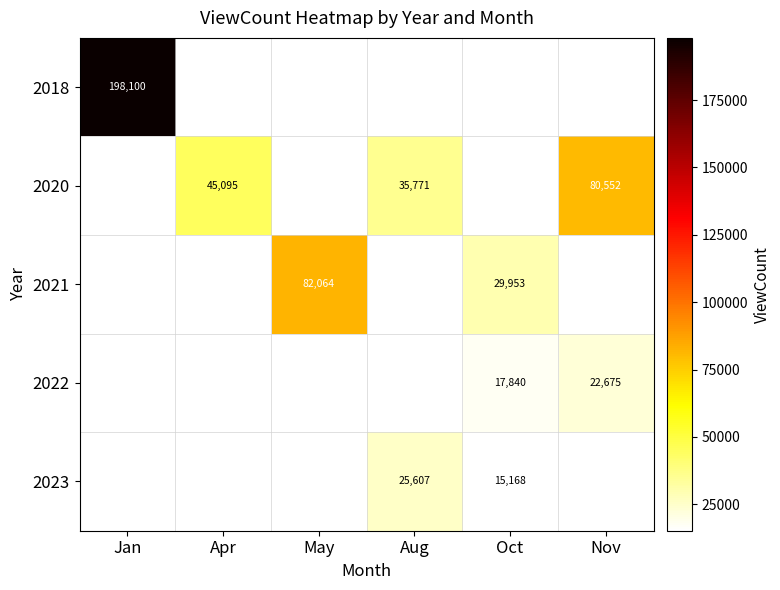

The 2018 series shows 198100 at Jan. True or false?

True